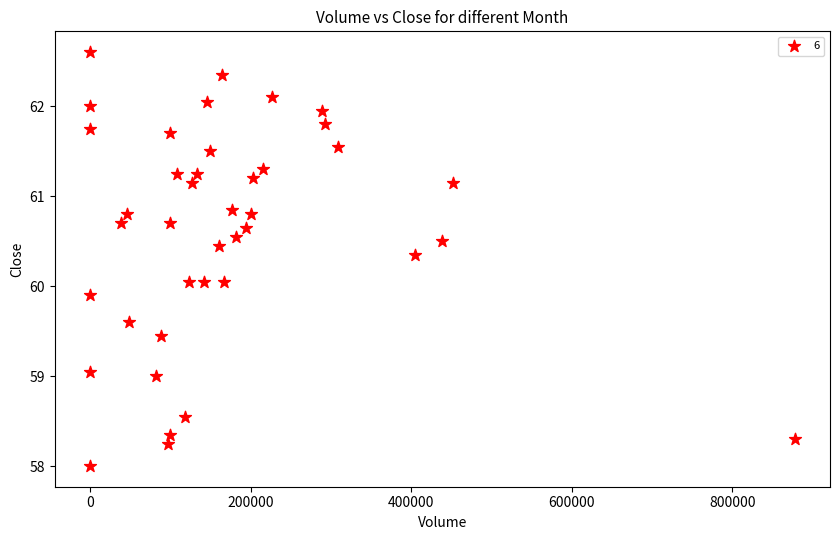

What is the range of Y values (max minus min)?

4.6